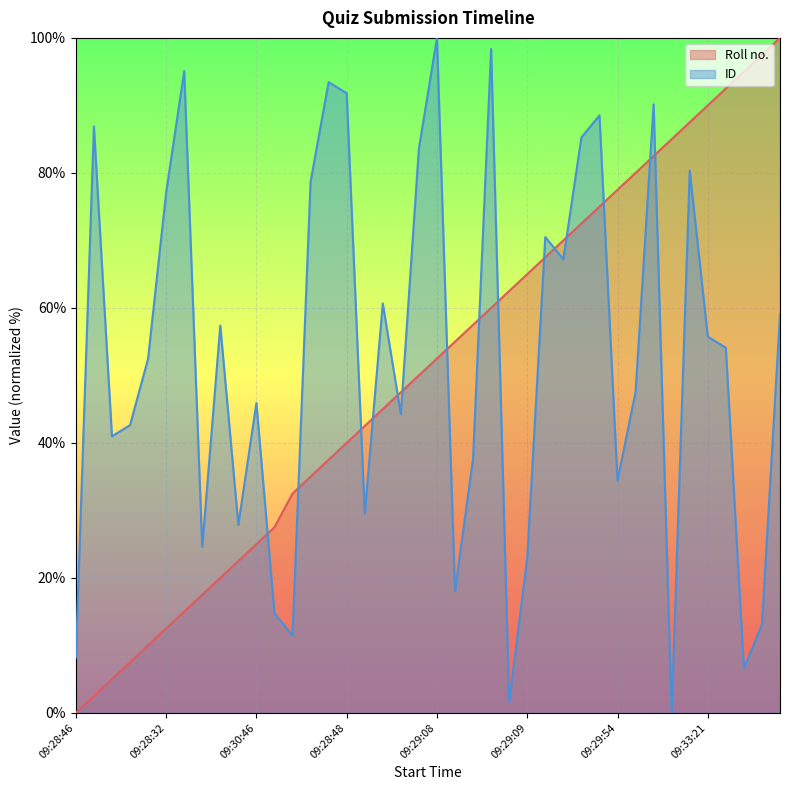

Rank the series by their average value, from lowest to highest.

Roll no., ID